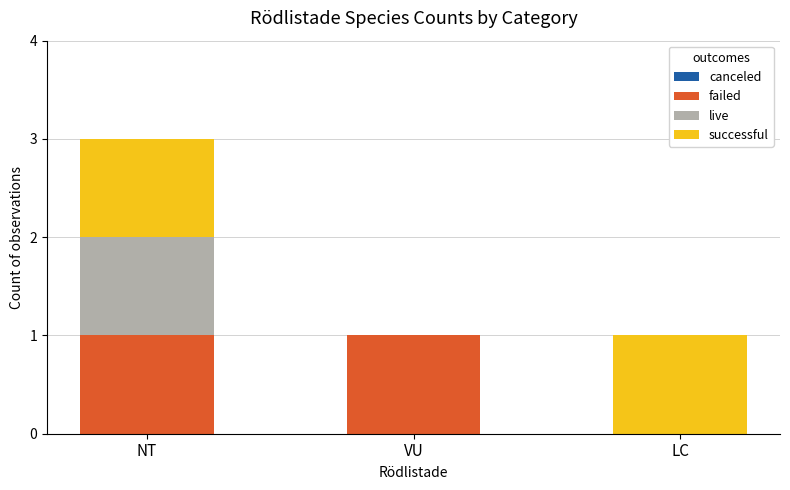

The value of failed at VU is 2. True or false?

False